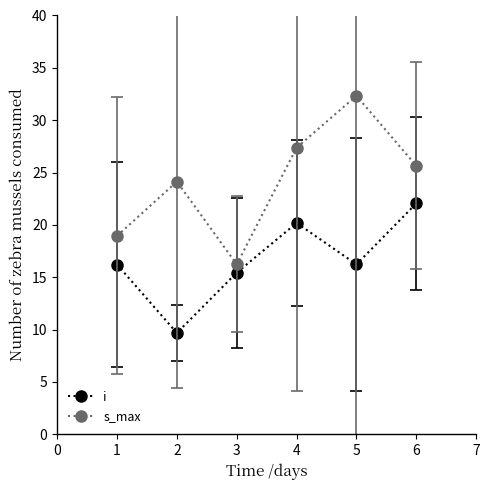

Between 1 and 3, which series saw the biggest shift?

s_max